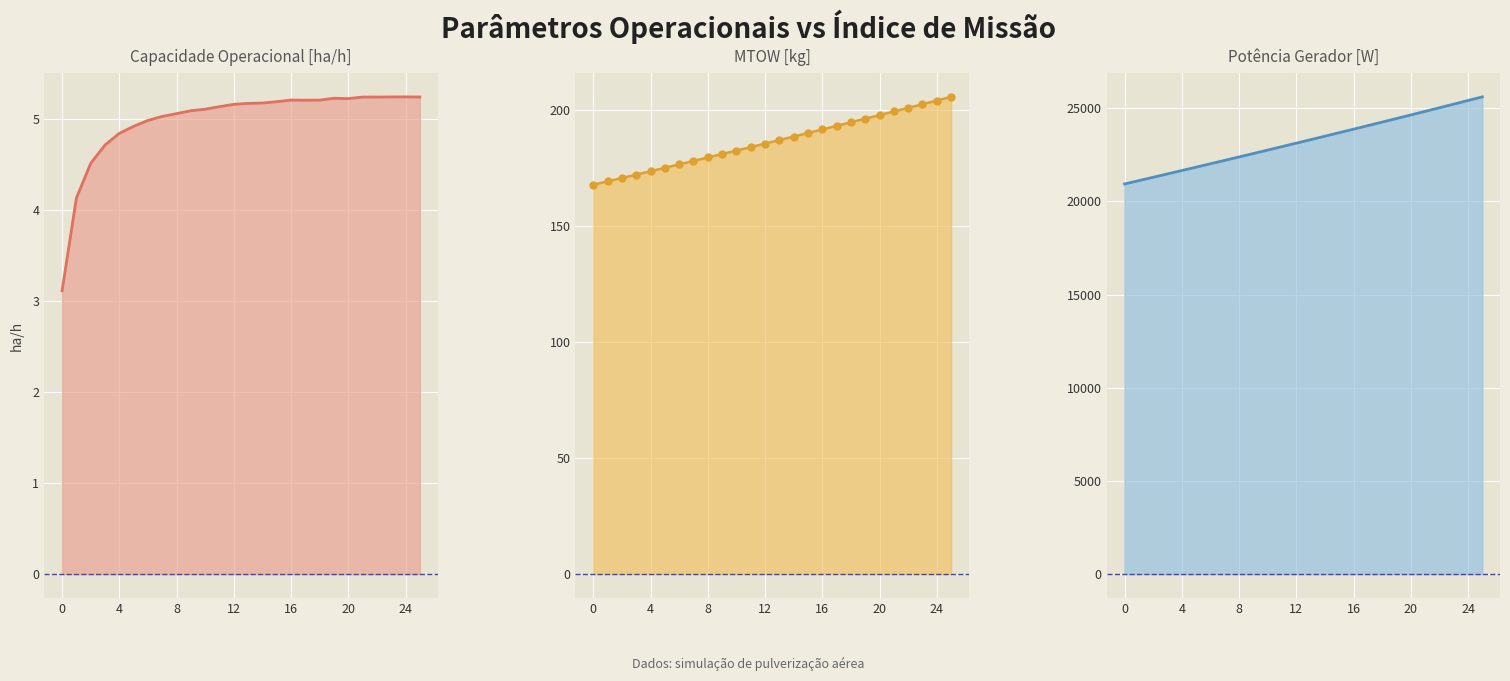

List the labels in order of MTOW [kg] value, largest first.

25, 24, 23, 22, 21, 20, 19, 18, 17, 16, 15, 14, 13, 12, 11, 10, 9, 8, 7, 6, 5, 4, 3, 2, 1, 0